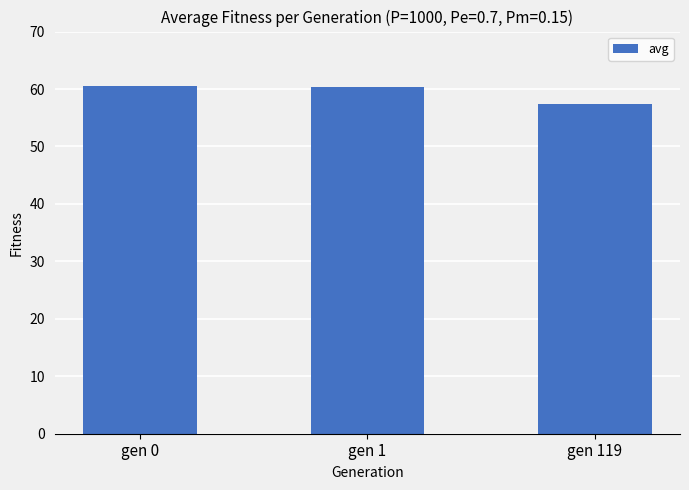

Does the chart contain stacked bars?

No